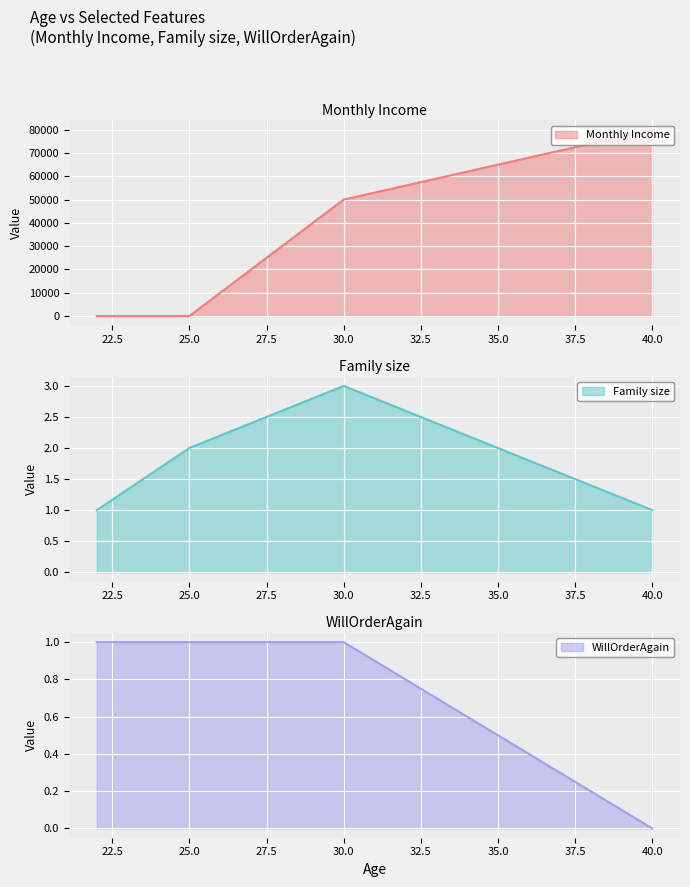

At 30, list the series in order from smallest to largest.

WillOrderAgain, Family size, Monthly Income